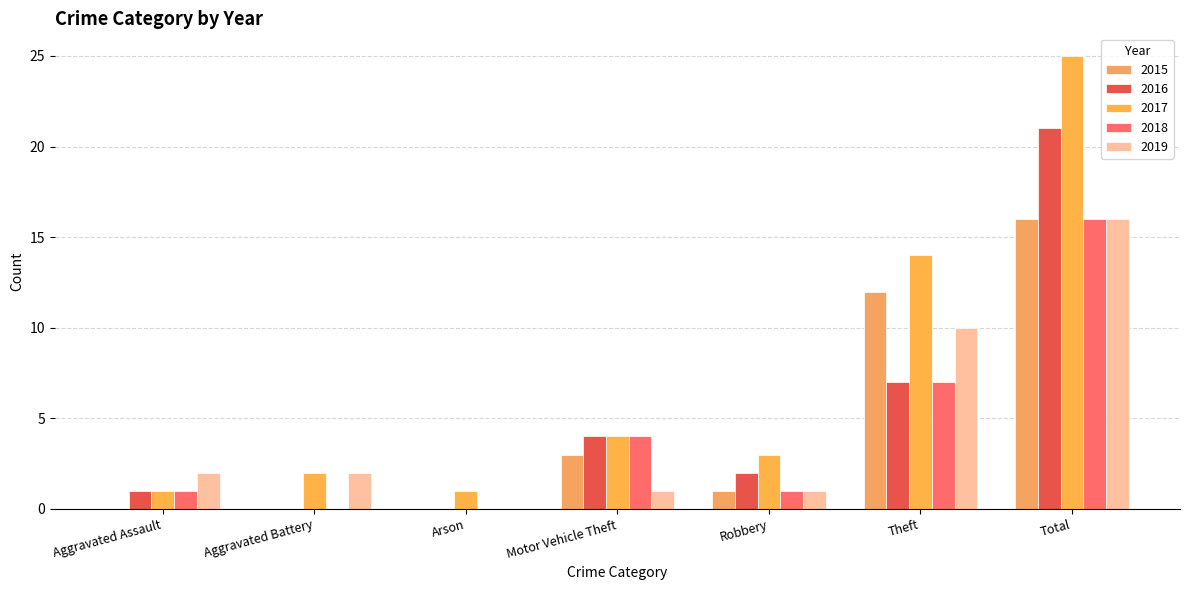

What is the difference between the maximum and minimum values in the 2019 series?

16